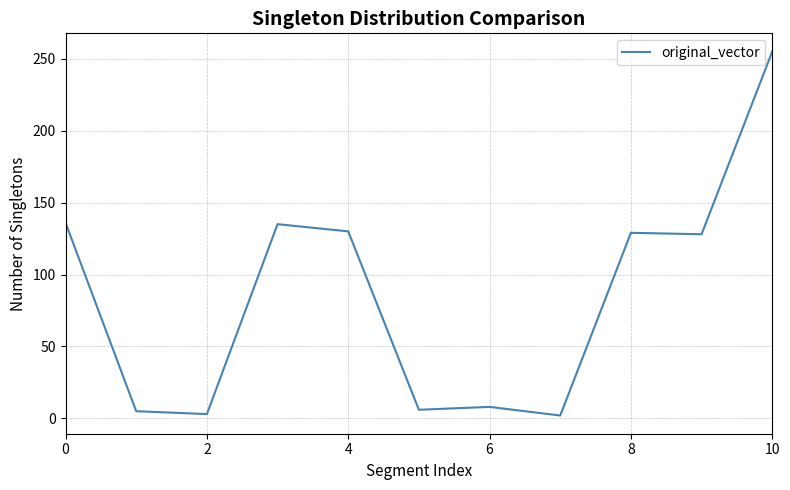

What is the smallest value displayed?

2